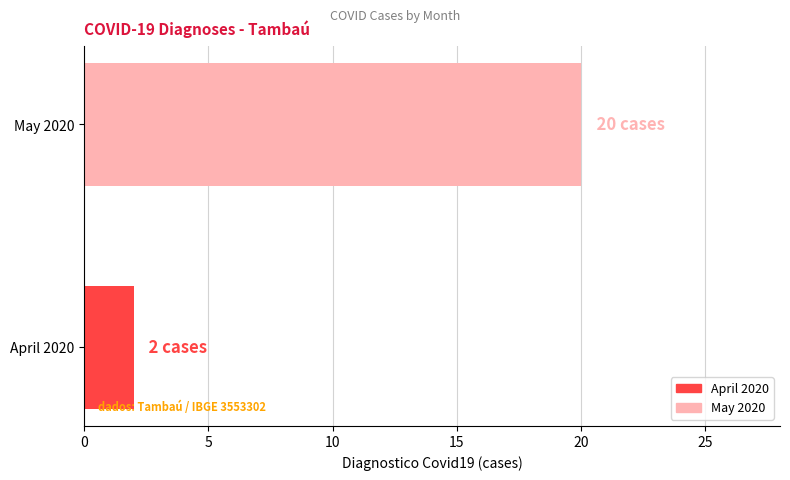

Rank the categories by value from highest to lowest.

May 2020, April 2020